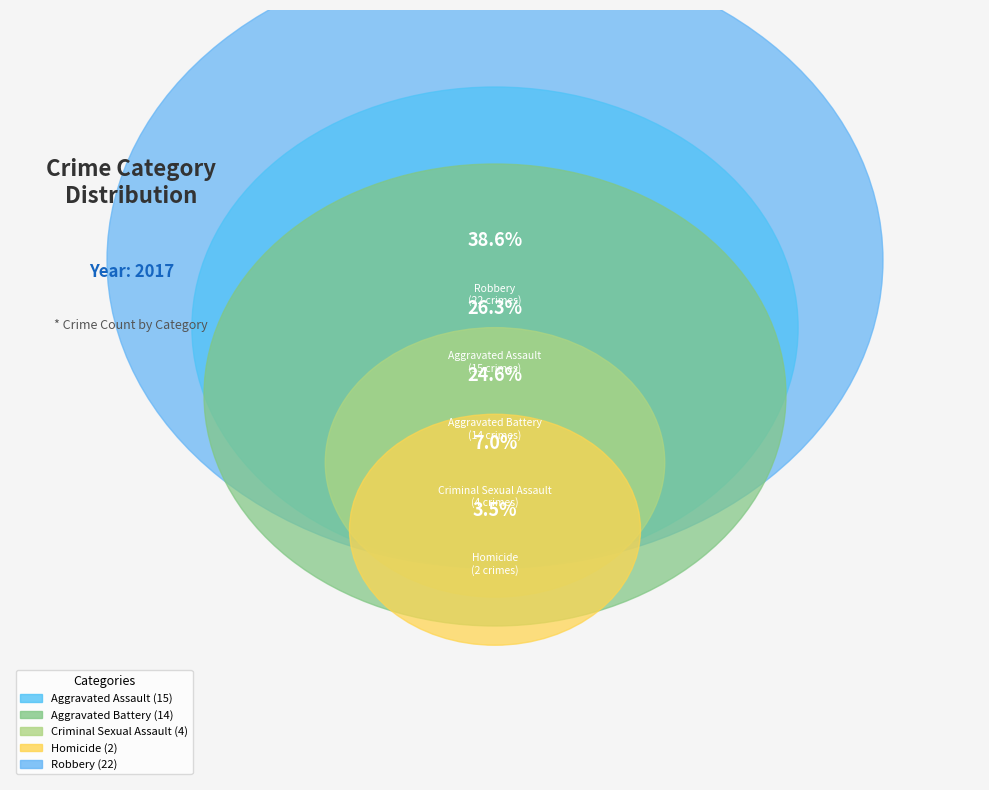

Do Homicide and Aggravated Assault together represent more than half of the pie?

No